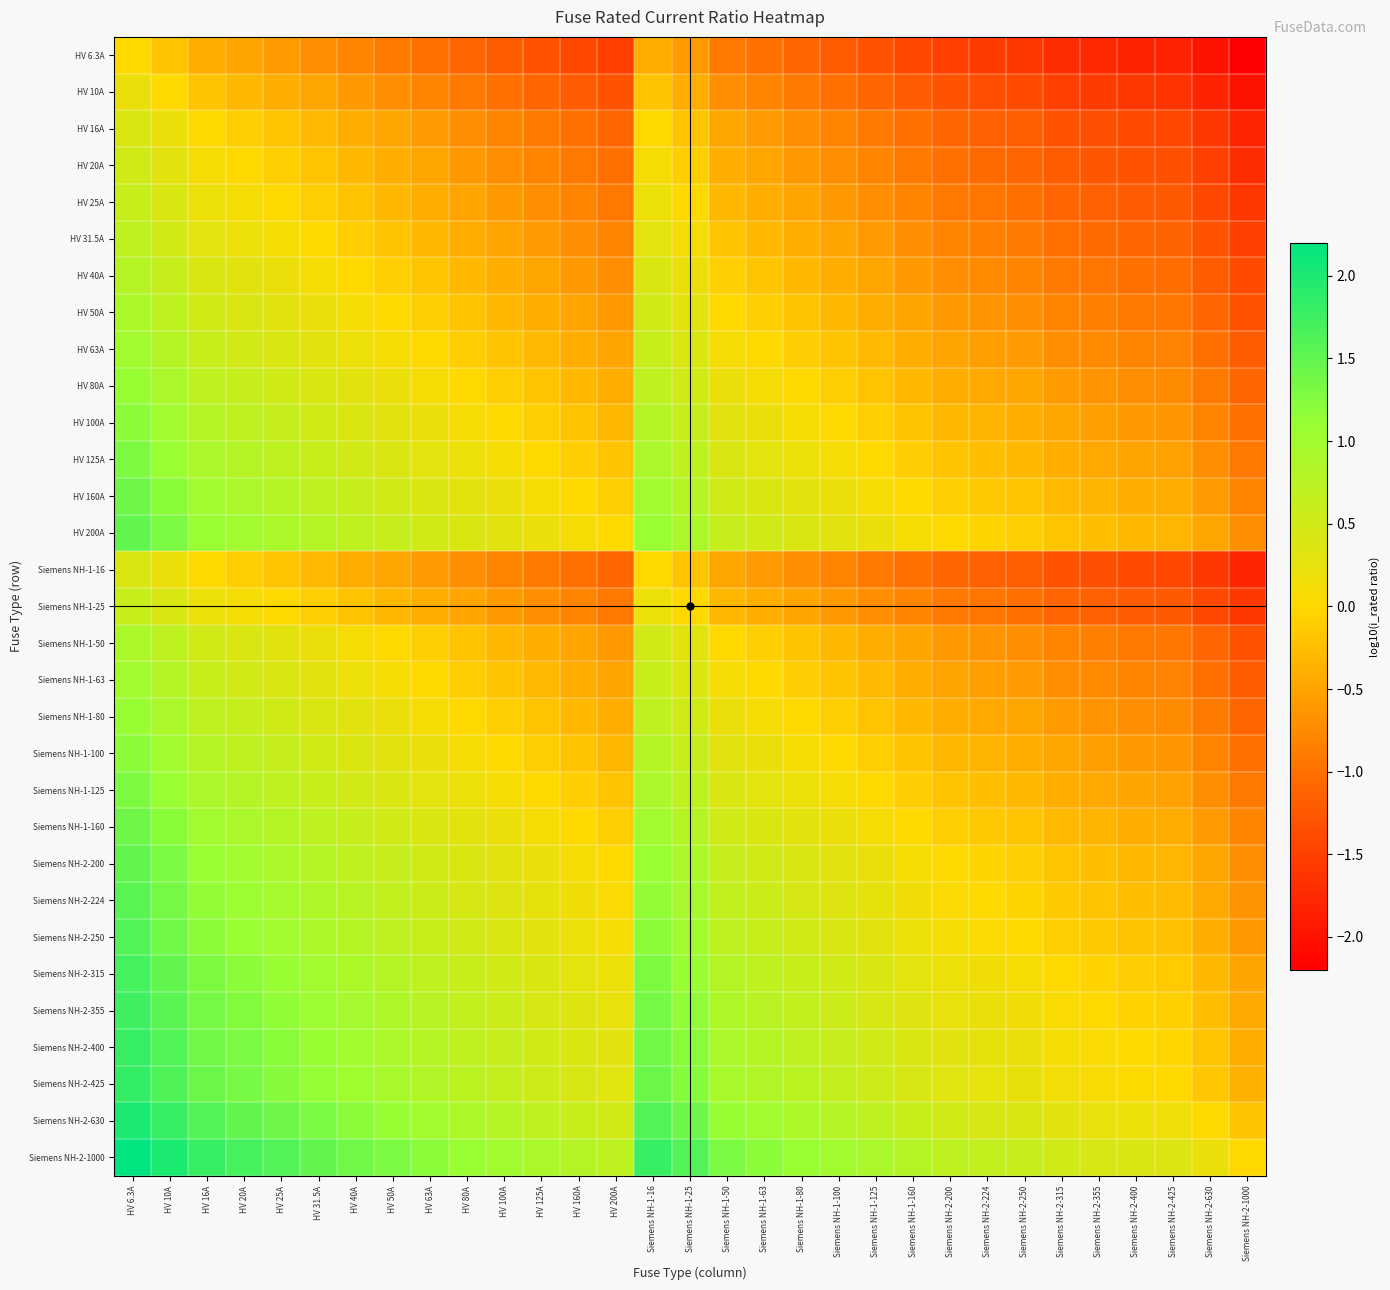

Between Siemens NH-1-125 and HV 50A, which is larger?

HV 50A